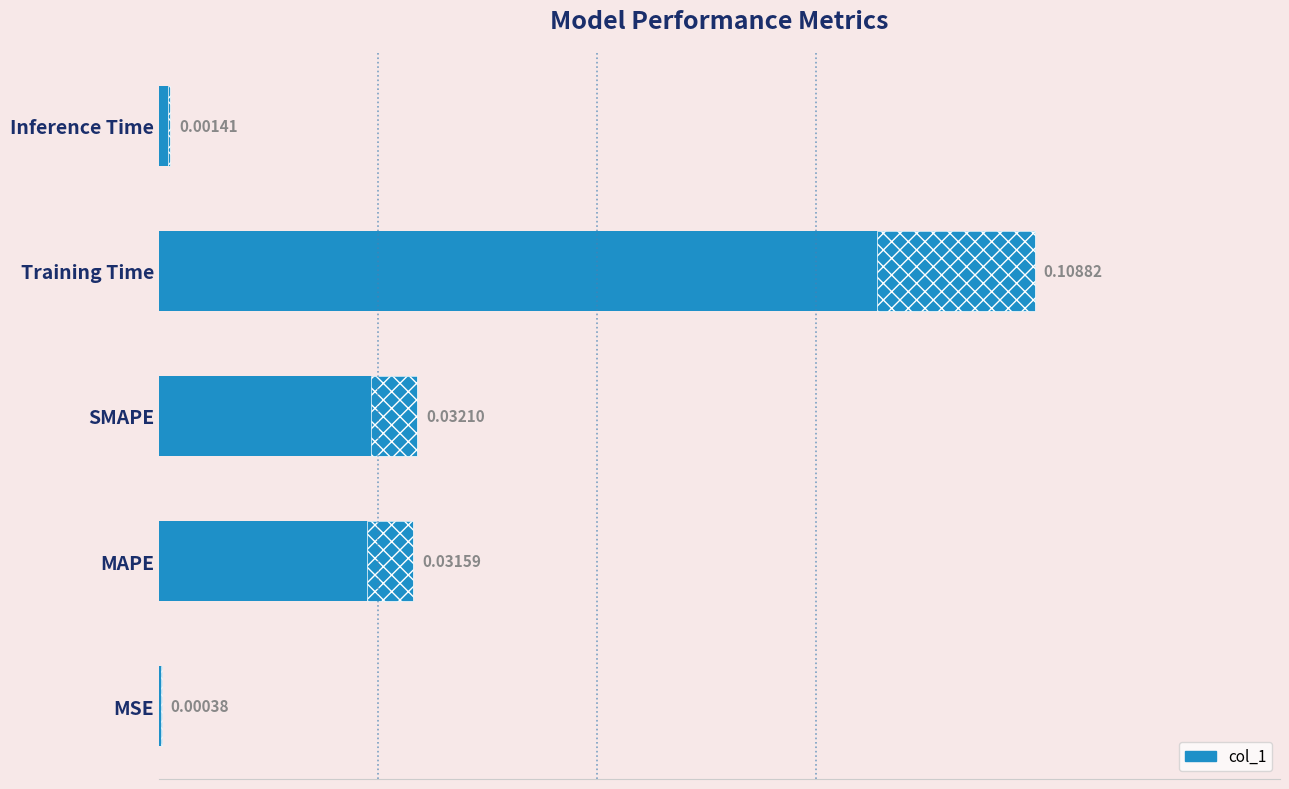

Is it true that the value at Training Time is 0.0?

False